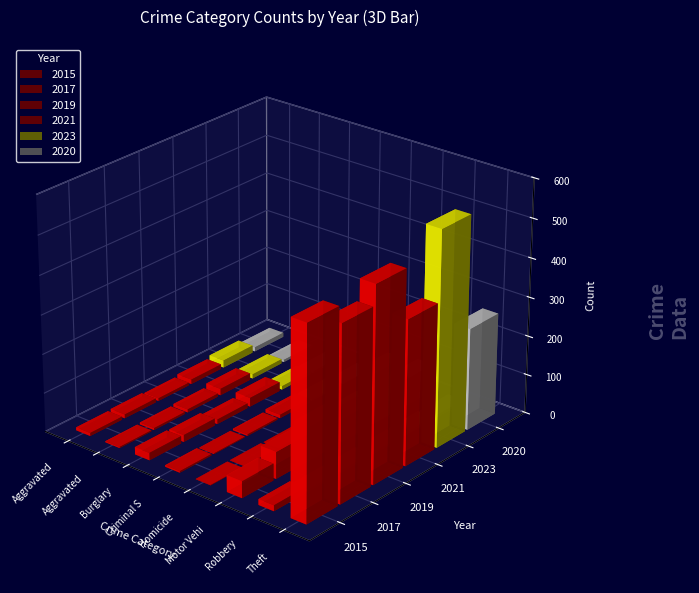

At Burglary, list the series in order from largest to smallest.

2021, 2015, 2017, 2019, 2023, 2020